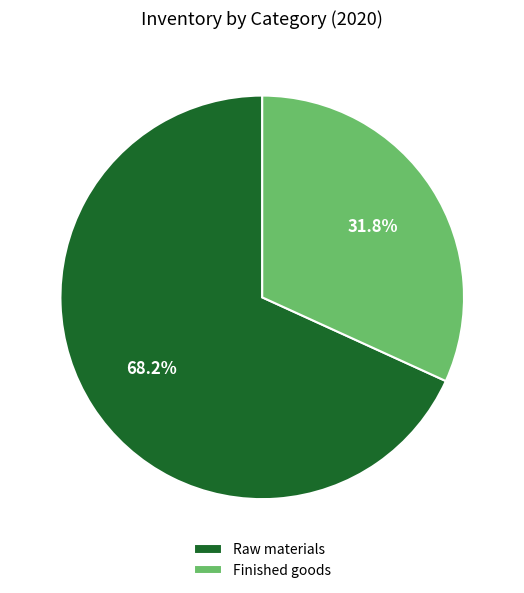

To the nearest percent, what is the combined percentage of Raw materials and Finished goods?

100%